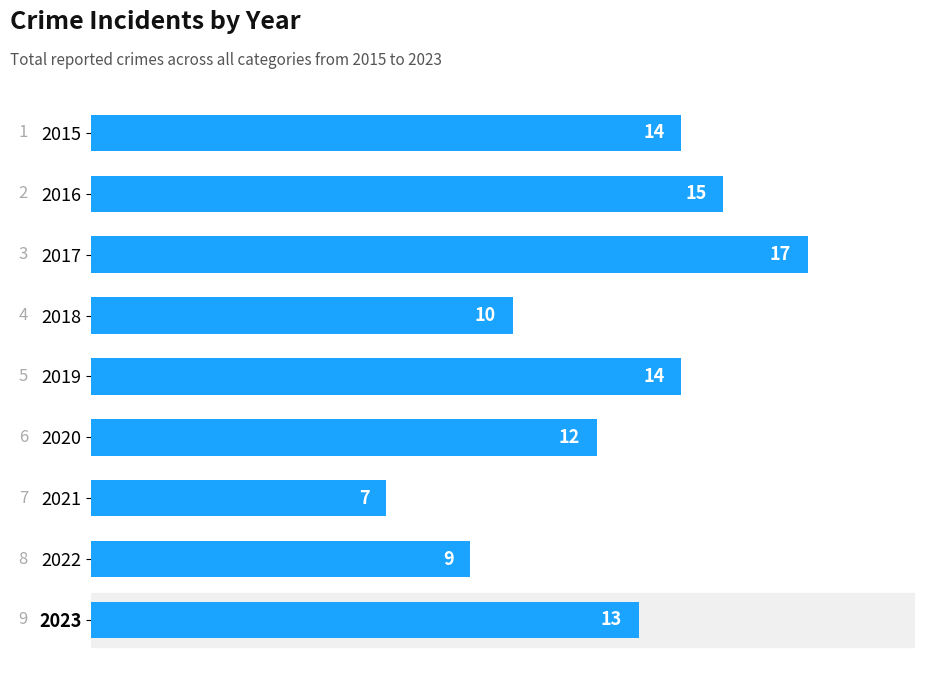

True or false: the data shows 9 at 2022.

True